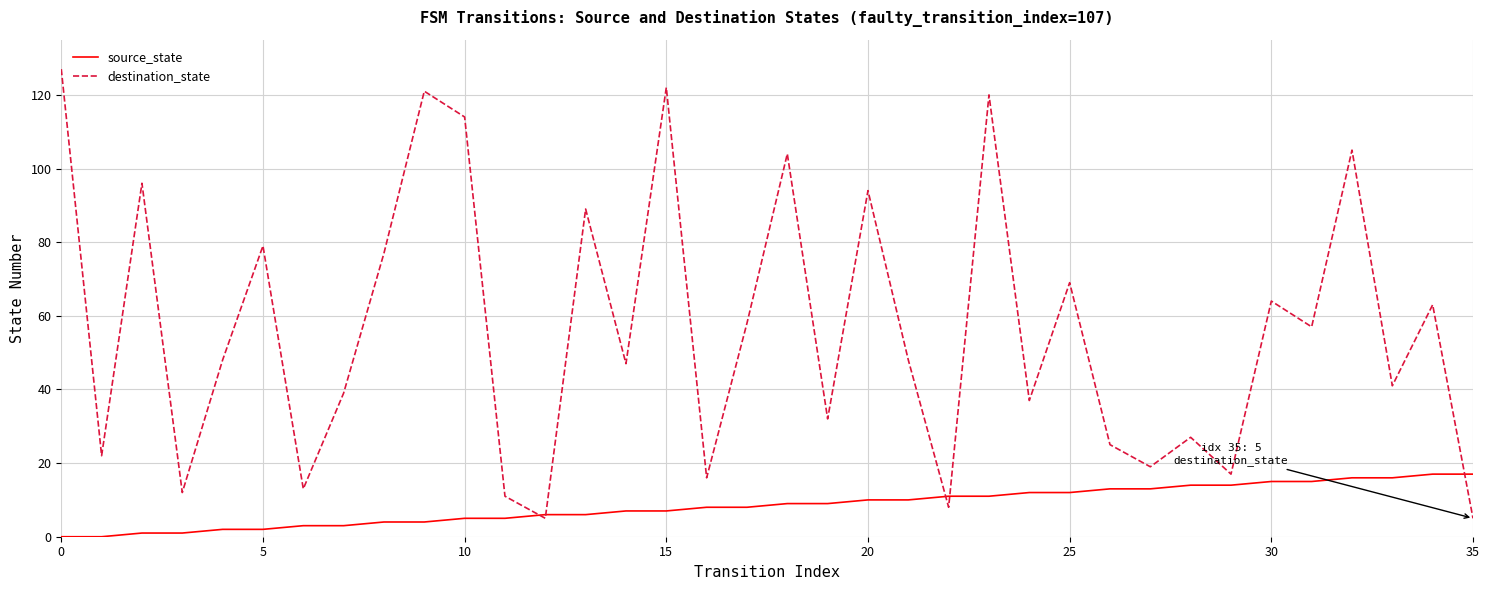

Which series ends up on top after the final intersection of source_state and destination_state?

source_state